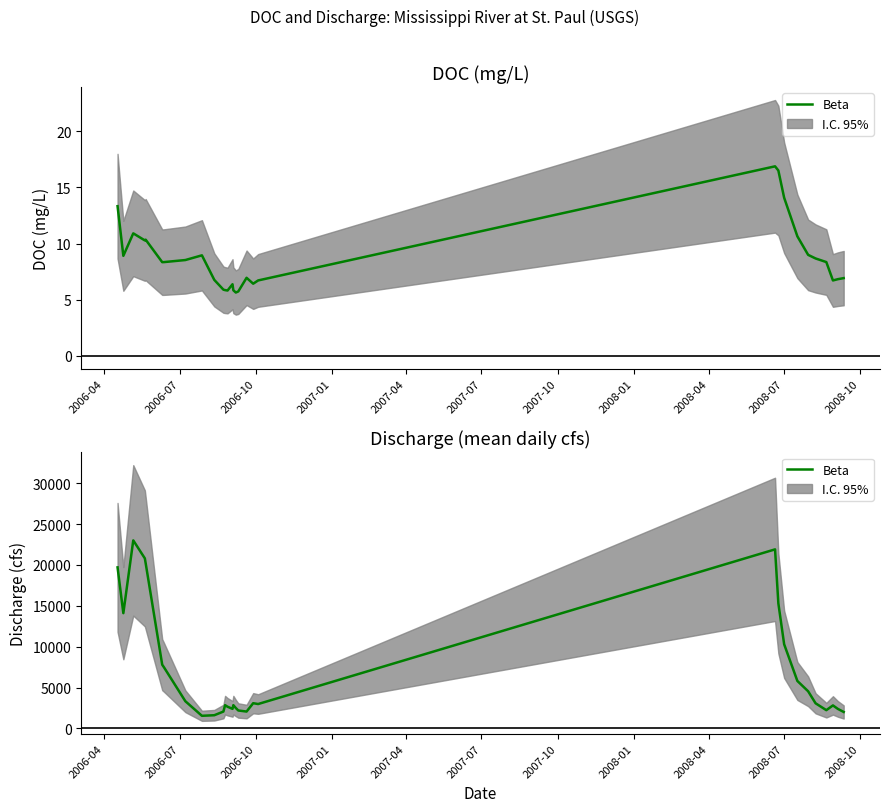

What is the average value?

7190